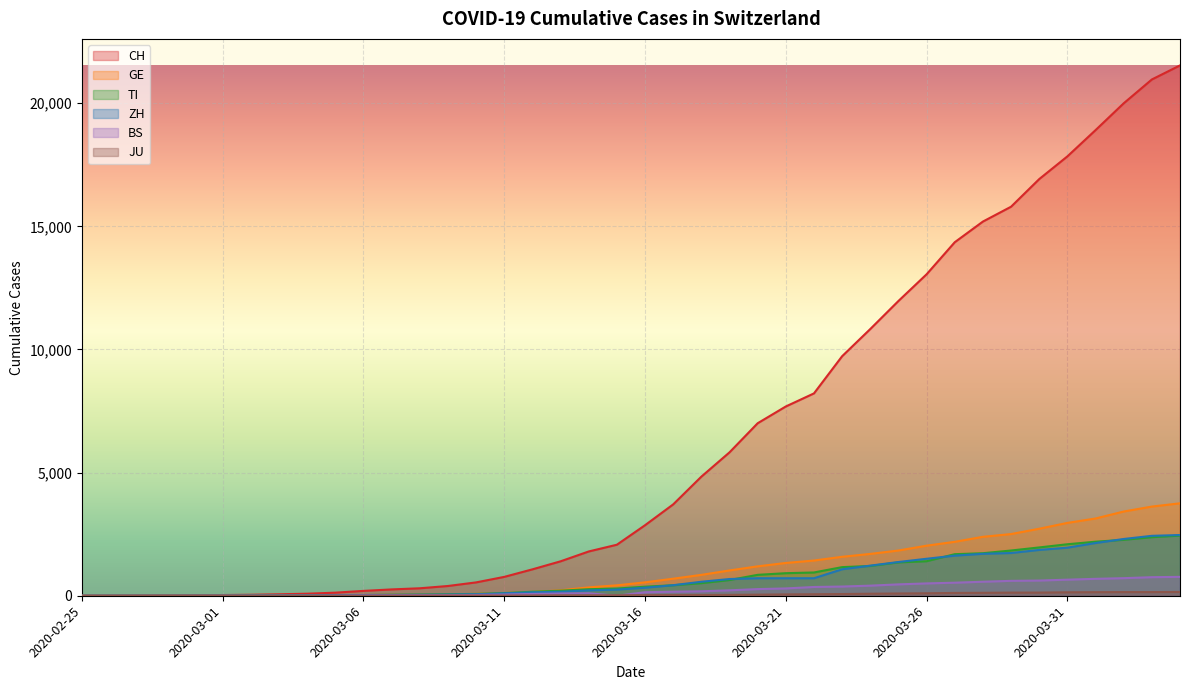

The value of BS at 2020-03-06 is 9. True or false?

False